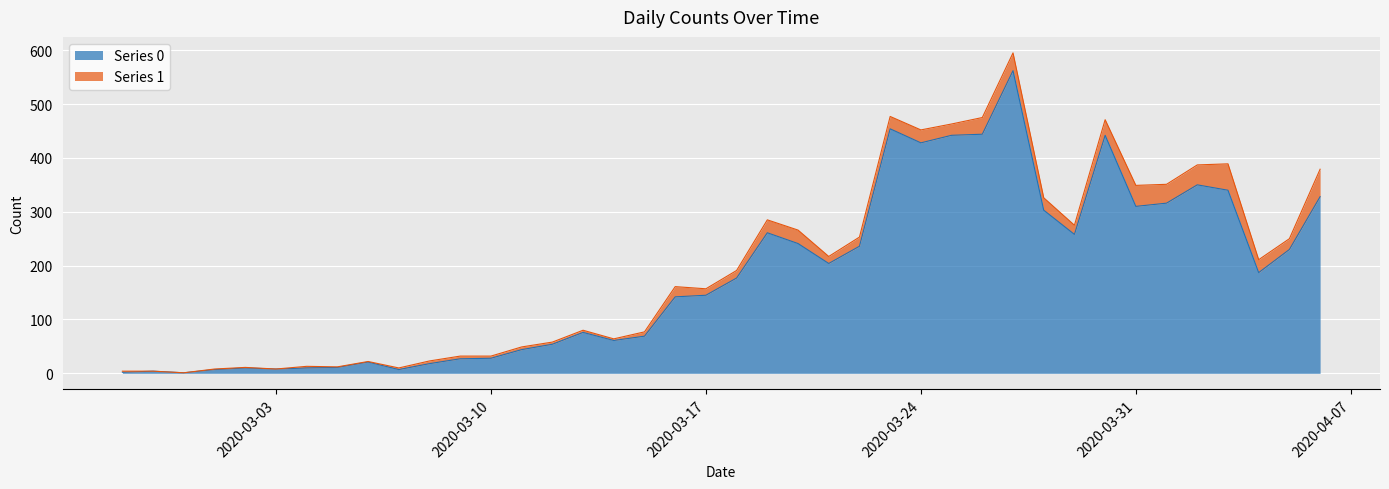

Rank the categories by value from lowest to highest.

2020-02-29, 2020-02-27, 2020-02-28, 2020-03-01, 2020-03-07, 2020-03-03, 2020-03-02, 2020-03-04, 2020-03-05, 2020-03-08, 2020-03-06, 2020-03-09, 2020-03-10, 2020-03-11, 2020-03-12, 2020-03-14, 2020-03-15, 2020-03-13, 2020-03-16, 2020-03-17, 2020-03-18, 2020-04-04, 2020-03-21, 2020-04-05, 2020-03-22, 2020-03-20, 2020-03-29, 2020-03-19, 2020-03-28, 2020-03-31, 2020-04-01, 2020-04-06, 2020-04-03, 2020-04-02, 2020-03-24, 2020-03-25, 2020-03-30, 2020-03-26, 2020-03-23, 2020-03-27